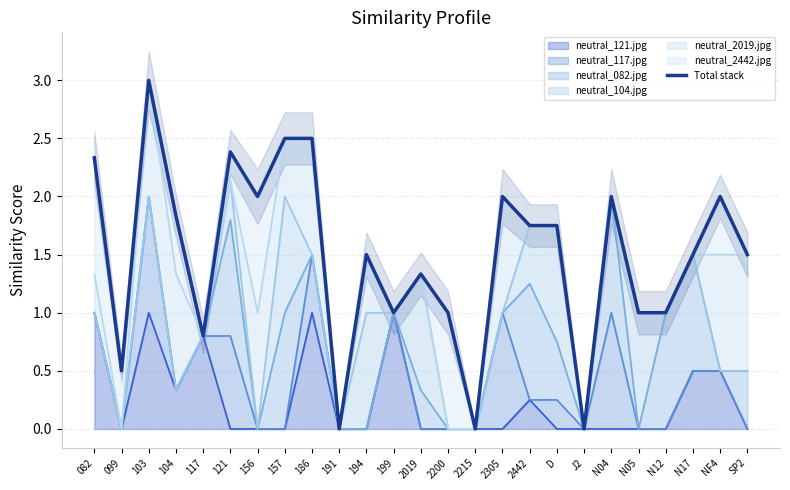

What is the difference between the maximum and minimum values?

3.0